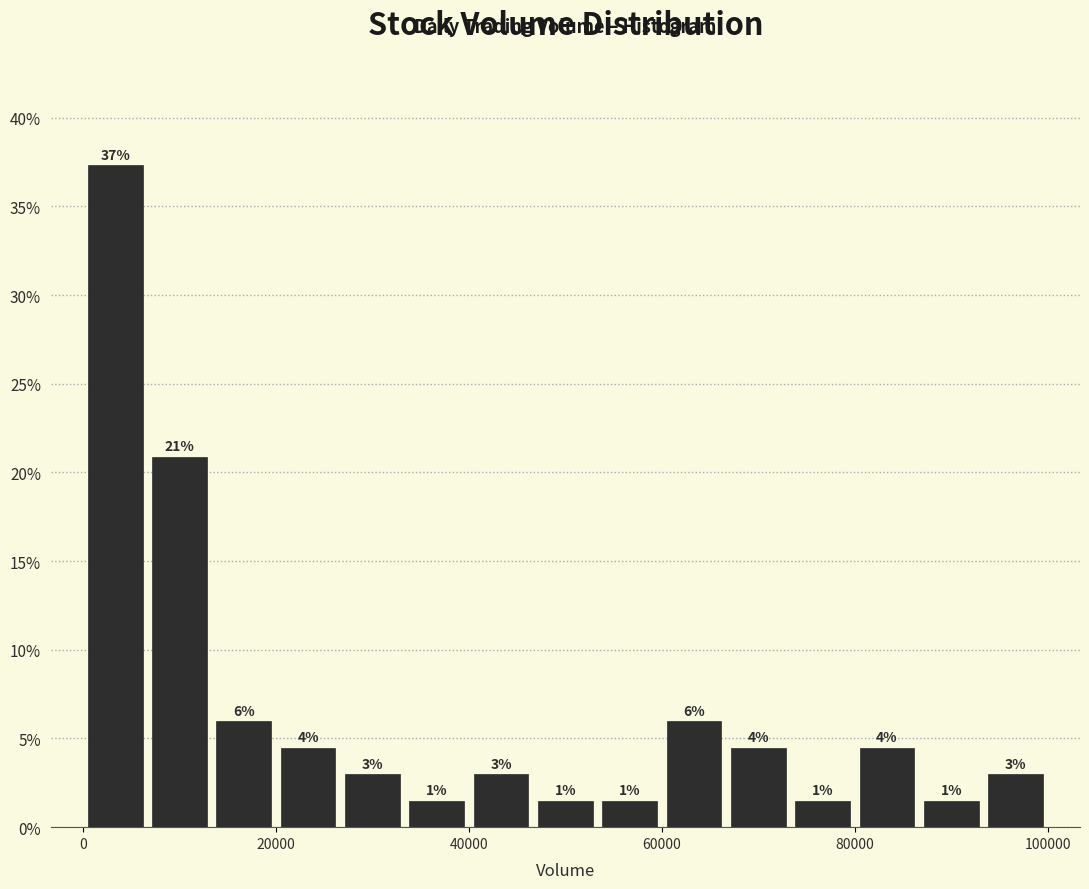

Read against the x-axis, roughly where is the centre of the tallest bar?

4000